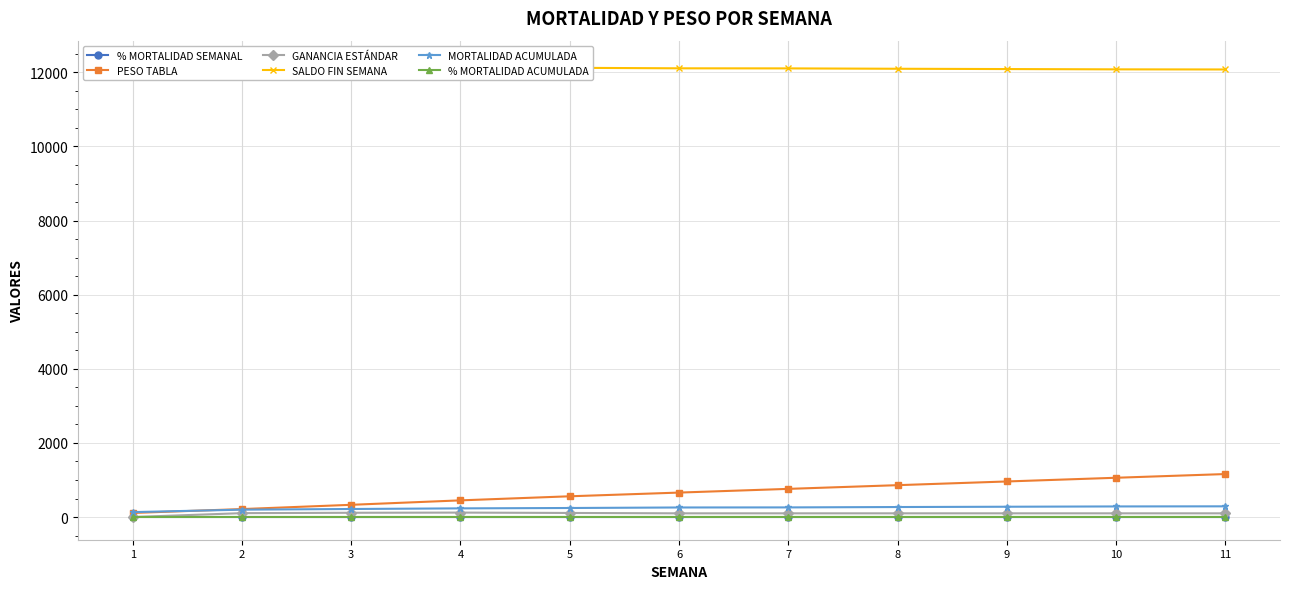

What is the minimum value for PESO TABLA?

110.0